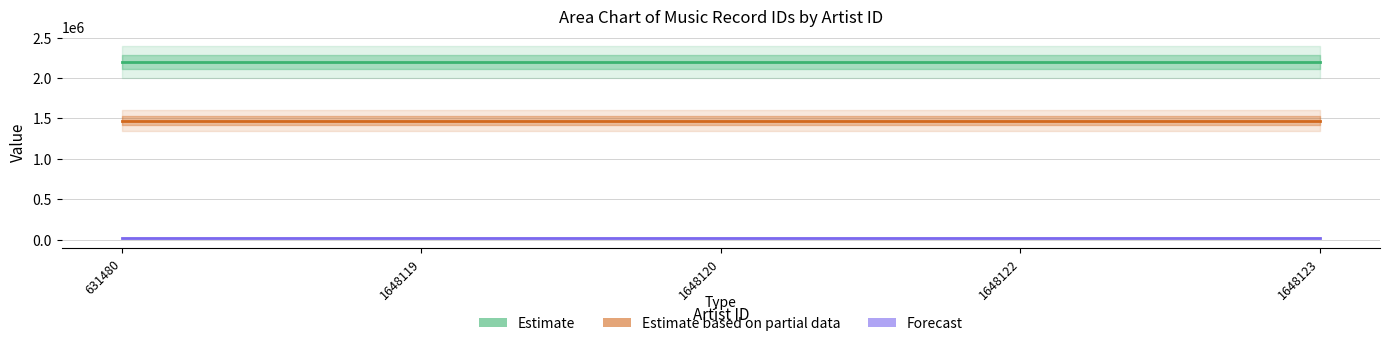

At which label is Forecast closest to 20630?

631480